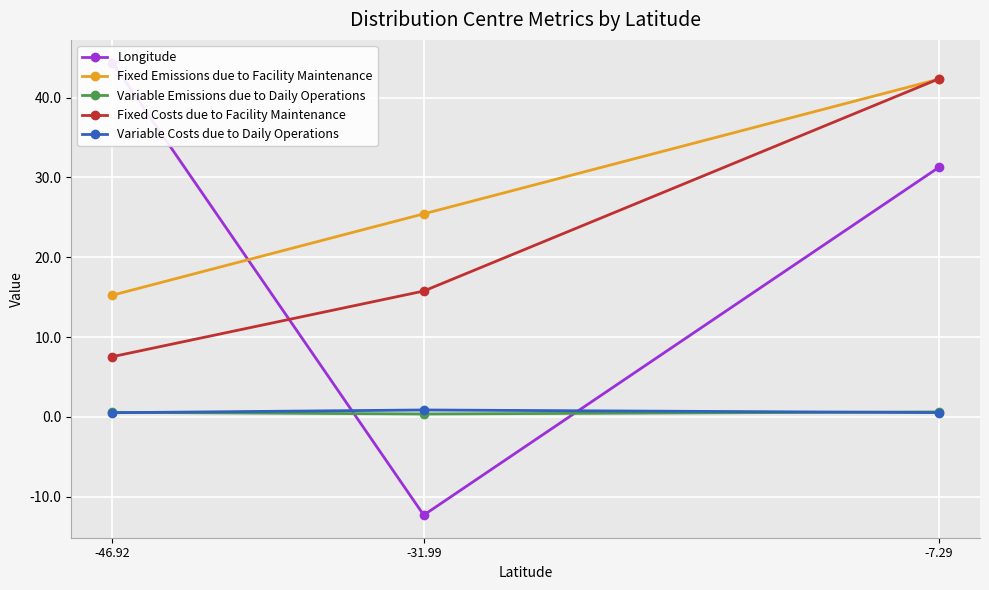

How many lines are shown in the chart?

5